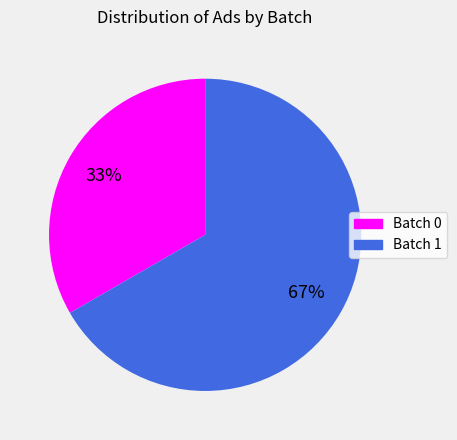

To the nearest percent, what is the average slice percentage?

50%